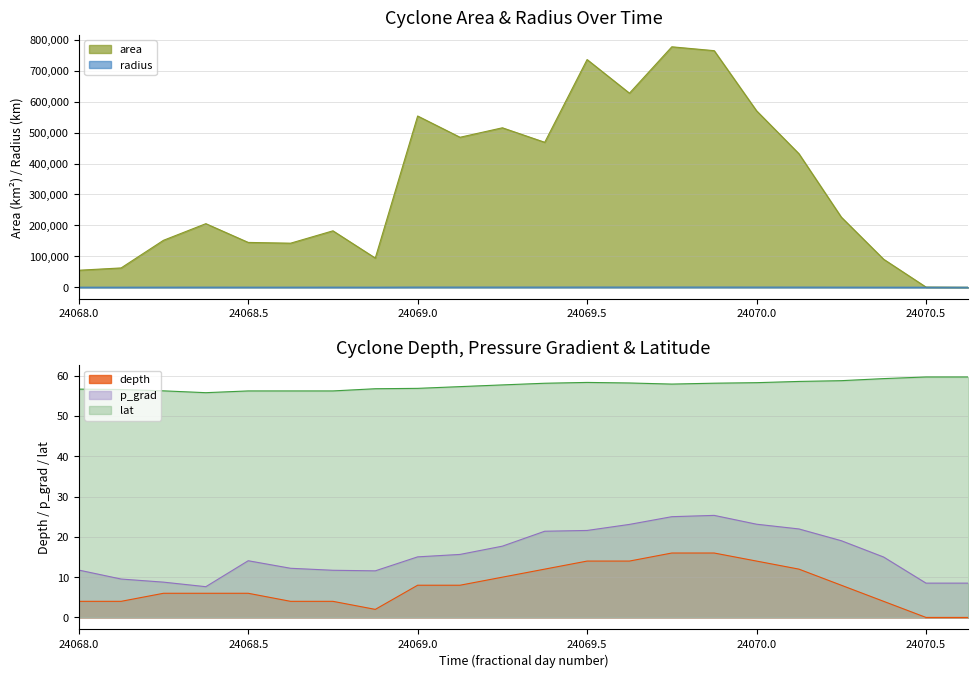

What is the sum of all radius values?

6367.0